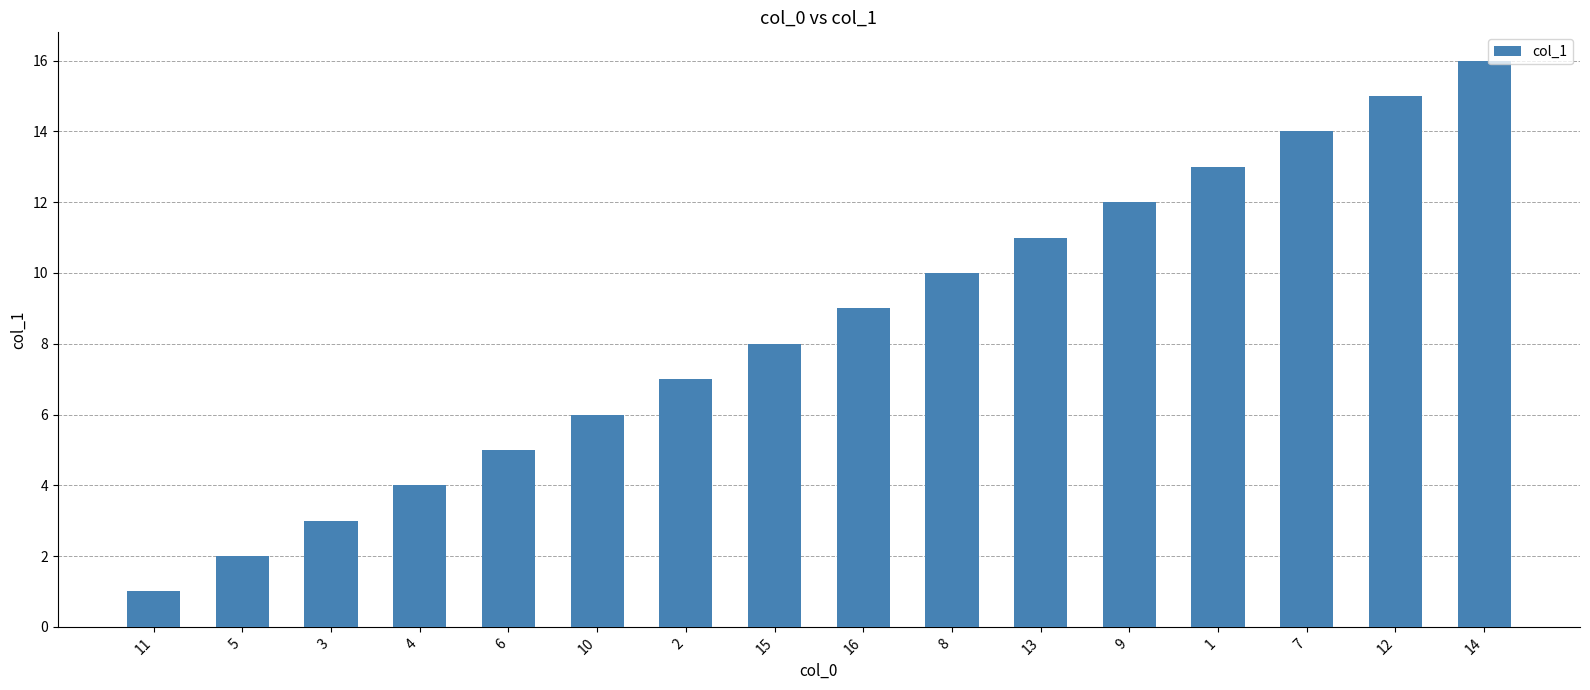

What is the sum of all values?

136